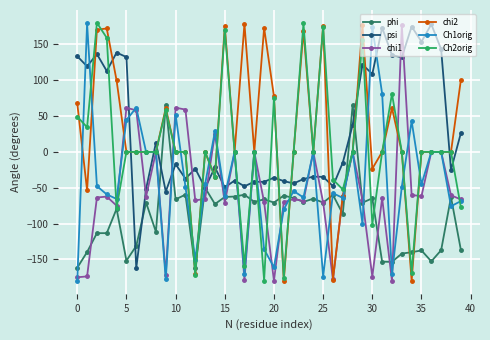

What is the value of the Ch2orig point at the 28th from the left?

-52.4